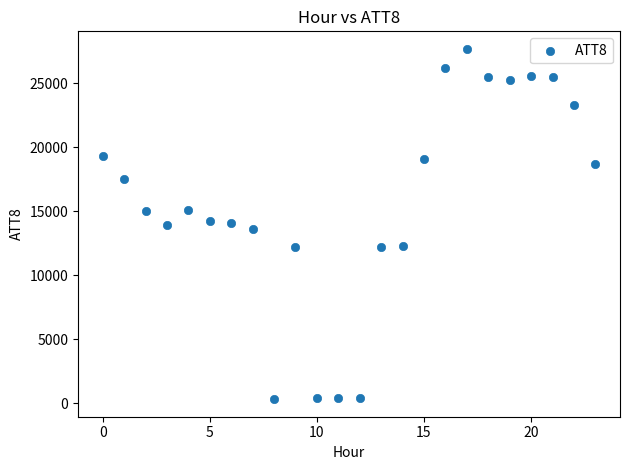

What is the range of Y values (max minus min)?

27400